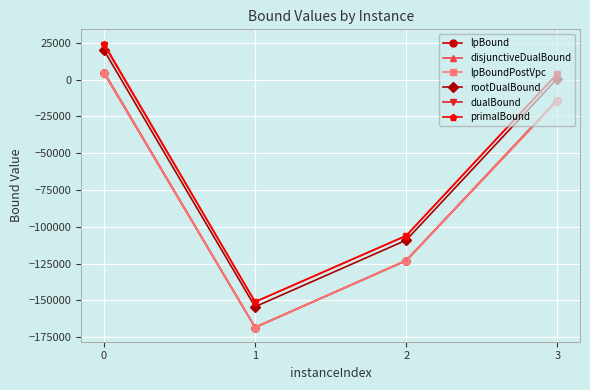

Which series changed the most between 1 and 3?

dualBound